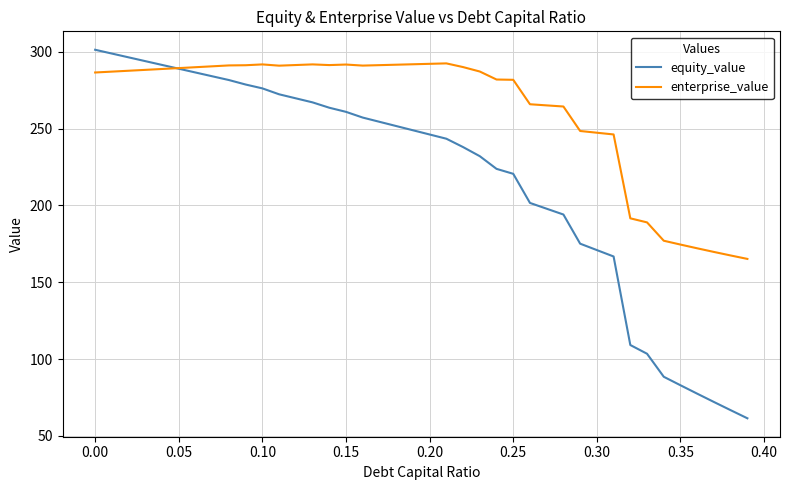

Which series has the largest total across all categories?

enterprise_value